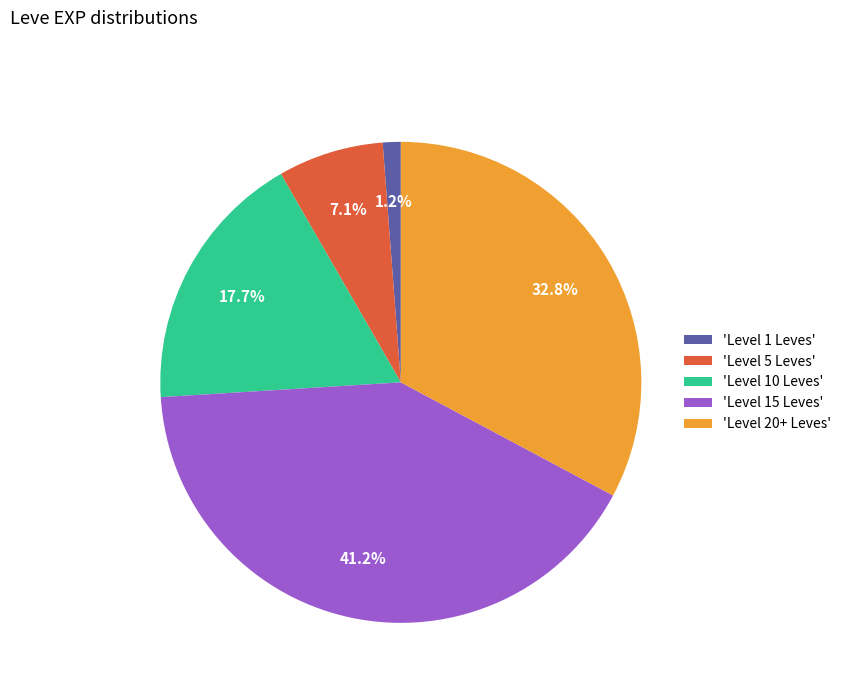

Is there a majority slice in this chart?

No